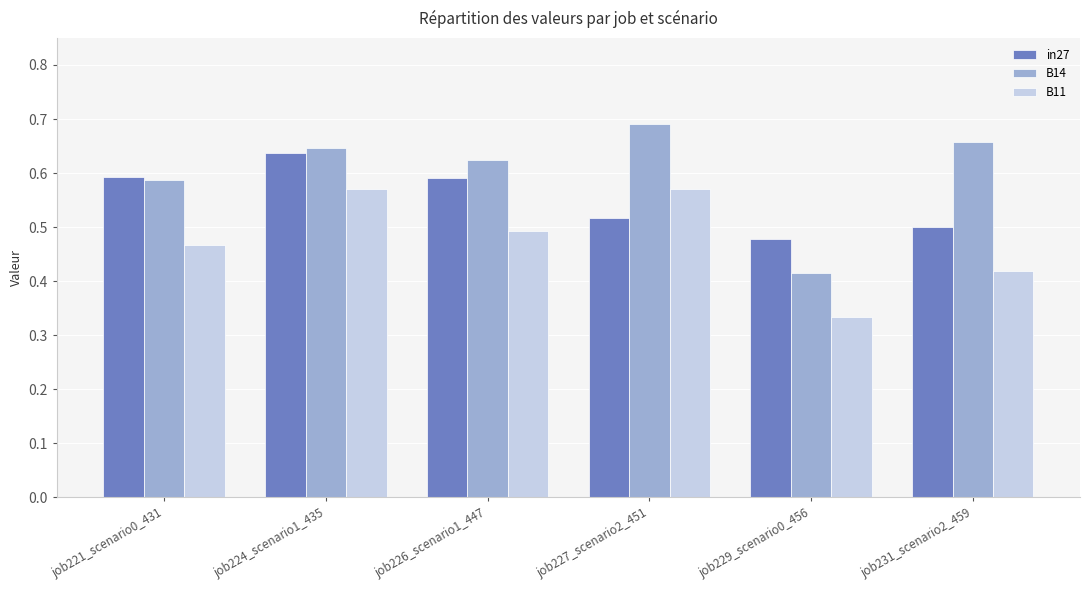

Count the B14 values in the range 0 to 1.

6